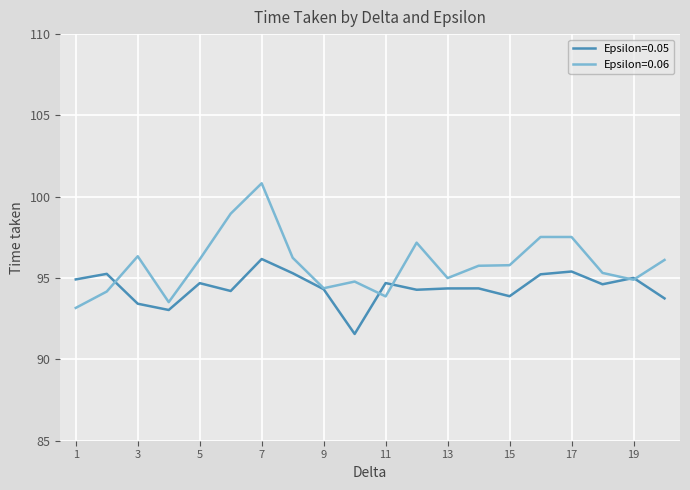

True or false: Epsilon=0.06 has more than 2 interior local peaks.

True